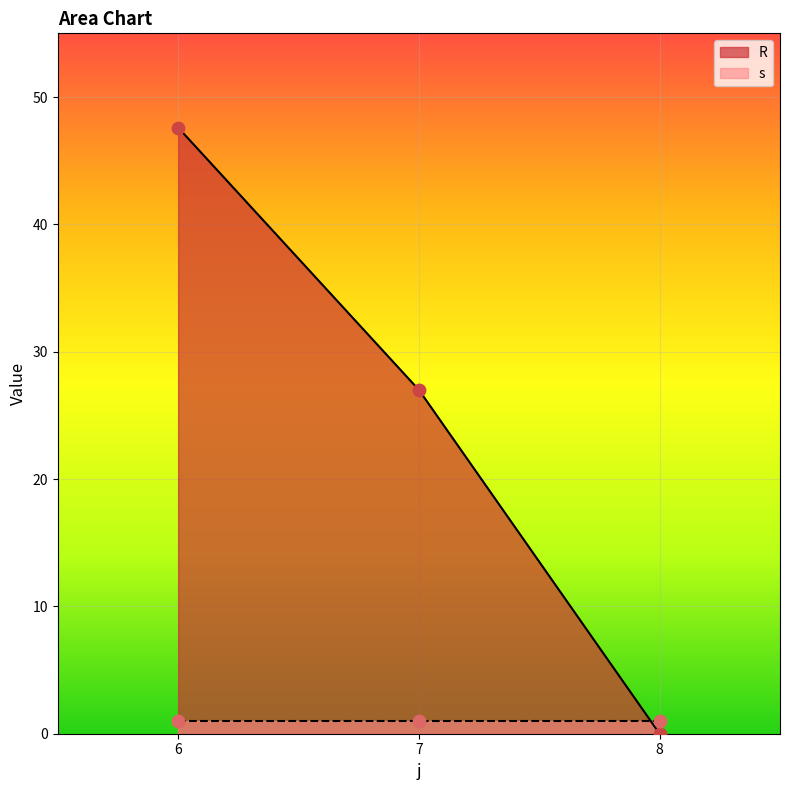

What is the ratio of the value at 7 to the value at 6?

0.6